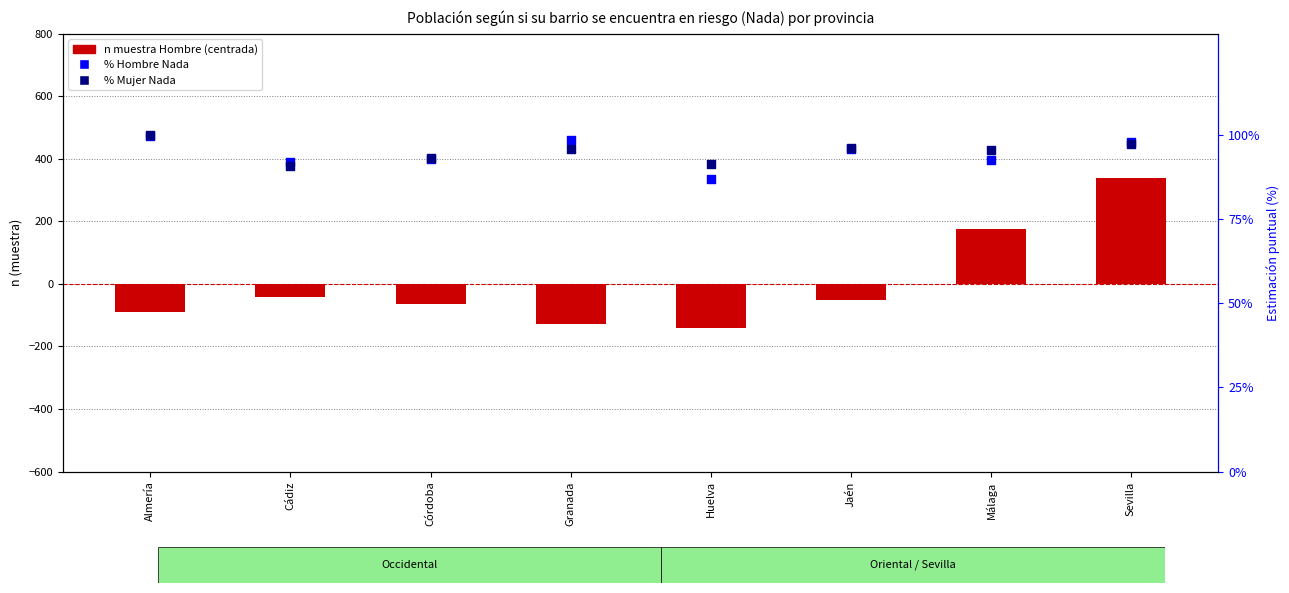

Which series reaches the maximum Y coordinate?

Hombre n (muestra)